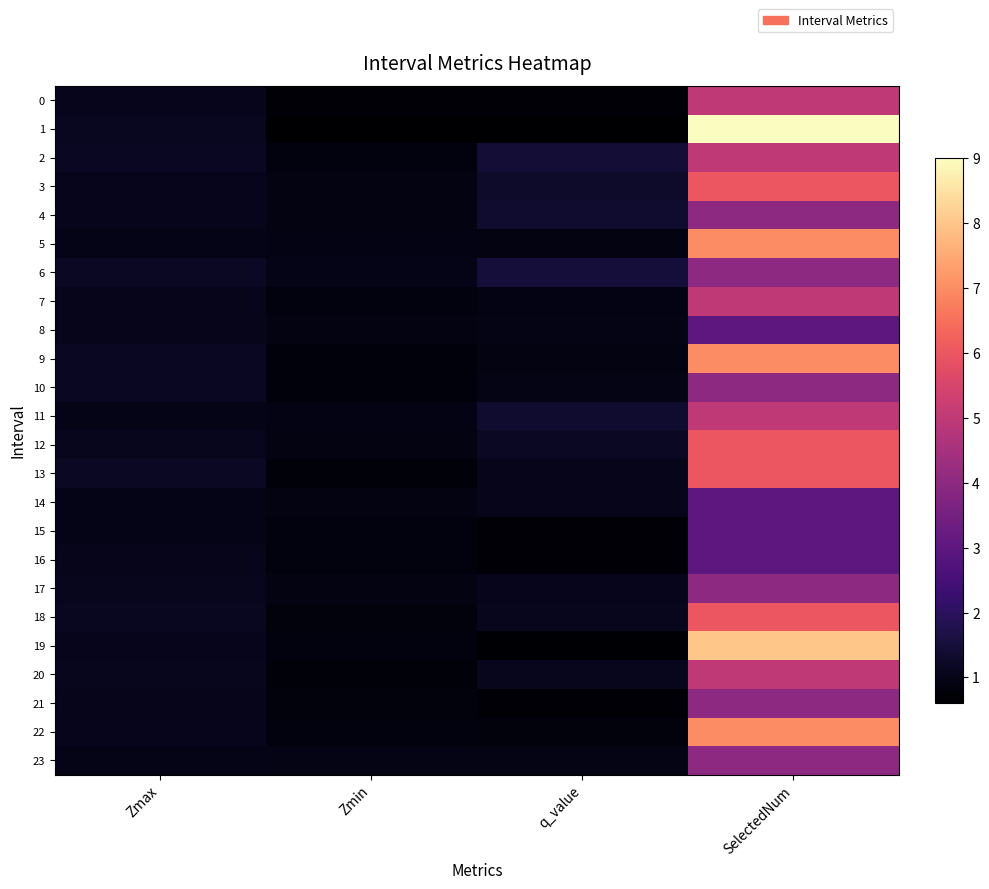

At how many categories does at least one series exceed 5?

1